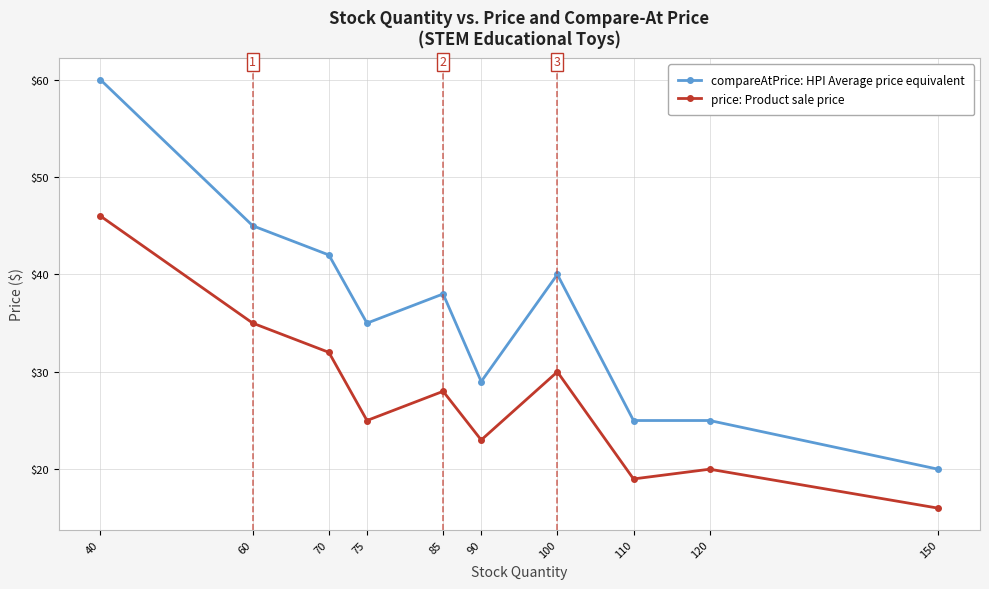

Is the value of compareAtPrice: HPI Average price equivalent at 60 greater than the value of price: Product sale price at 100?

Yes